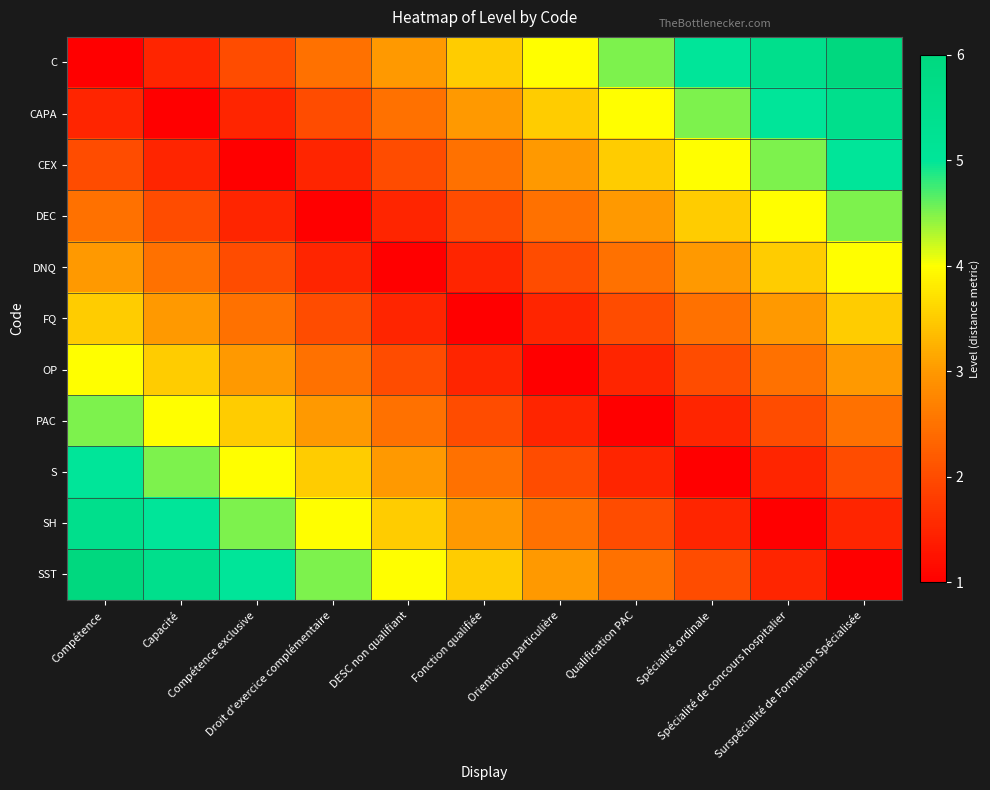

Reading left to right, list all the values displayed in this chart.

C: Compétence=1.0	Capacité=1.5	Compétence exclusive=2.0	Droit d'exercice complémentaire=2.5	DESC non qualifiant=3.0	Fonction qualifiée=3.5	Orientation particulière=4.0	Qualification PAC=4.5	Spécialité ordinale=5.0	Spécialité de concours hospitalier=5.5	Surspécialité de Formation Spécialisée=6.0
CAPA: Compétence=1.5	Capacité=1.0	Compétence exclusive=1.5	Droit d'exercice complémentaire=2.0	DESC non qualifiant=2.5	Fonction qualifiée=3.0	Orientation particulière=3.5	Qualification PAC=4.0	Spécialité ordinale=4.5	Spécialité de concours hospitalier=5.0	Surspécialité de Formation Spécialisée=5.5
CEX: Compétence=2.0	Capacité=1.5	Compétence exclusive=1.0	Droit d'exercice complémentaire=1.5	DESC non qualifiant=2.0	Fonction qualifiée=2.5	Orientation particulière=3.0	Qualification PAC=3.5	Spécialité ordinale=4.0	Spécialité de concours hospitalier=4.5	Surspécialité de Formation Spécialisée=5.0
DEC: Compétence=2.5	Capacité=2.0	Compétence exclusive=1.5	Droit d'exercice complémentaire=1.0	DESC non qualifiant=1.5	Fonction qualifiée=2.0	Orientation particulière=2.5	Qualification PAC=3.0	Spécialité ordinale=3.5	Spécialité de concours hospitalier=4.0	Surspécialité de Formation Spécialisée=4.5
DNQ: Compétence=3.0	Capacité=2.5	Compétence exclusive=2.0	Droit d'exercice complémentaire=1.5	DESC non qualifiant=1.0	Fonction qualifiée=1.5	Orientation particulière=2.0	Qualification PAC=2.5	Spécialité ordinale=3.0	Spécialité de concours hospitalier=3.5	Surspécialité de Formation Spécialisée=4.0
FQ: Compétence=3.5	Capacité=3.0	Compétence exclusive=2.5	Droit d'exercice complémentaire=2.0	DESC non qualifiant=1.5	Fonction qualifiée=1.0	Orientation particulière=1.5	Qualification PAC=2.0	Spécialité ordinale=2.5	Spécialité de concours hospitalier=3.0	Surspécialité de Formation Spécialisée=3.5
OP: Compétence=4.0	Capacité=3.5	Compétence exclusive=3.0	Droit d'exercice complémentaire=2.5	DESC non qualifiant=2.0	Fonction qualifiée=1.5	Orientation particulière=1.0	Qualification PAC=1.5	Spécialité ordinale=2.0	Spécialité de concours hospitalier=2.5	Surspécialité de Formation Spécialisée=3.0
PAC: Compétence=4.5	Capacité=4.0	Compétence exclusive=3.5	Droit d'exercice complémentaire=3.0	DESC non qualifiant=2.5	Fonction qualifiée=2.0	Orientation particulière=1.5	Qualification PAC=1.0	Spécialité ordinale=1.5	Spécialité de concours hospitalier=2.0	Surspécialité de Formation Spécialisée=2.5
S: Compétence=5.0	Capacité=4.5	Compétence exclusive=4.0	Droit d'exercice complémentaire=3.5	DESC non qualifiant=3.0	Fonction qualifiée=2.5	Orientation particulière=2.0	Qualification PAC=1.5	Spécialité ordinale=1.0	Spécialité de concours hospitalier=1.5	Surspécialité de Formation Spécialisée=2.0
SH: Compétence=5.5	Capacité=5.0	Compétence exclusive=4.5	Droit d'exercice complémentaire=4.0	DESC non qualifiant=3.5	Fonction qualifiée=3.0	Orientation particulière=2.5	Qualification PAC=2.0	Spécialité ordinale=1.5	Spécialité de concours hospitalier=1.0	Surspécialité de Formation Spécialisée=1.5
SST: Compétence=6.0	Capacité=5.5	Compétence exclusive=5.0	Droit d'exercice complémentaire=4.5	DESC non qualifiant=4.0	Fonction qualifiée=3.5	Orientation particulière=3.0	Qualification PAC=2.5	Spécialité ordinale=2.0	Spécialité de concours hospitalier=1.5	Surspécialité de Formation Spécialisée=1.0